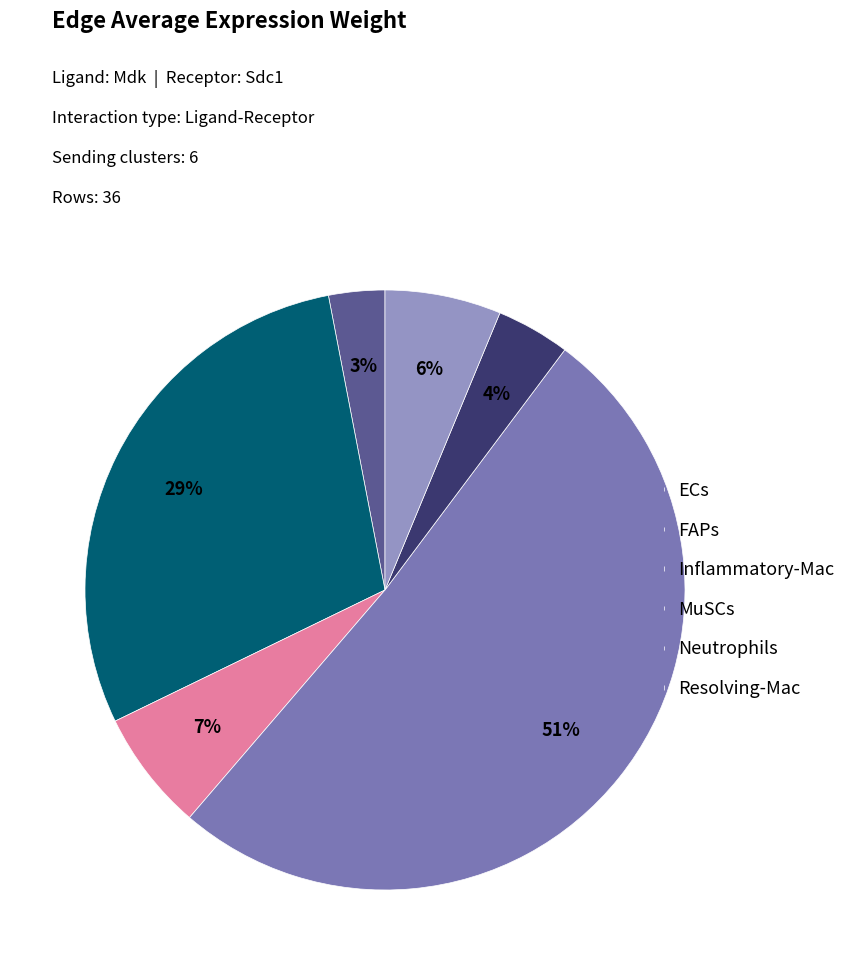

To the nearest percent, what is the average slice percentage?

17%